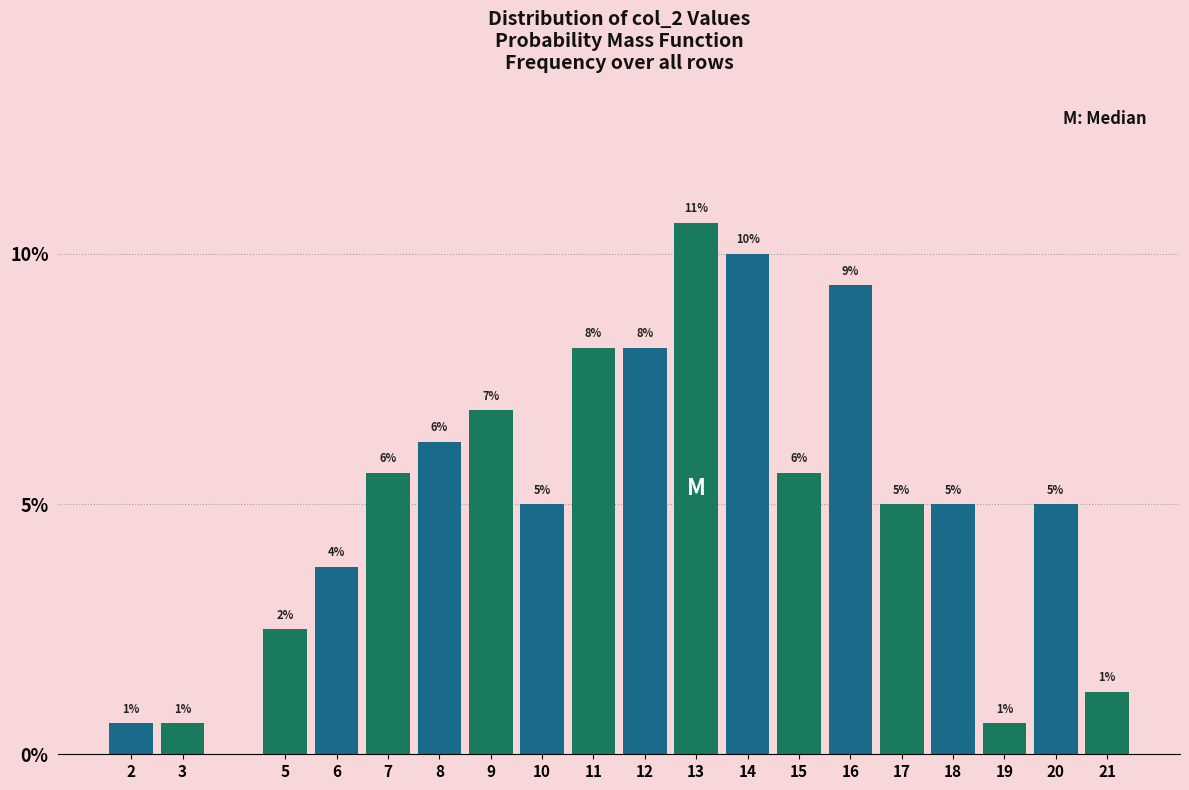

Does the chart contain any negative values?

No